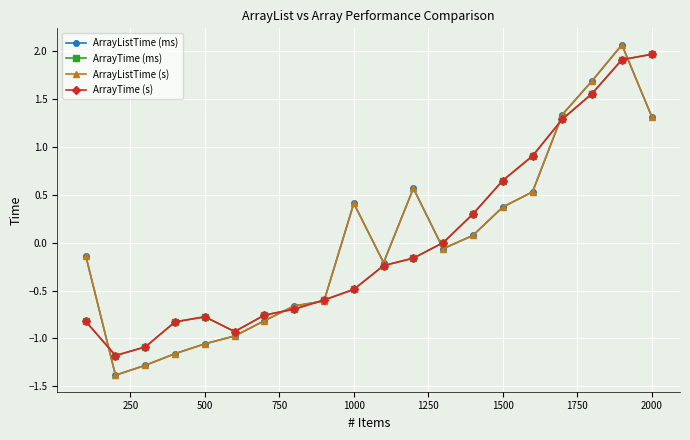

What is the greatest value displayed?

2.1